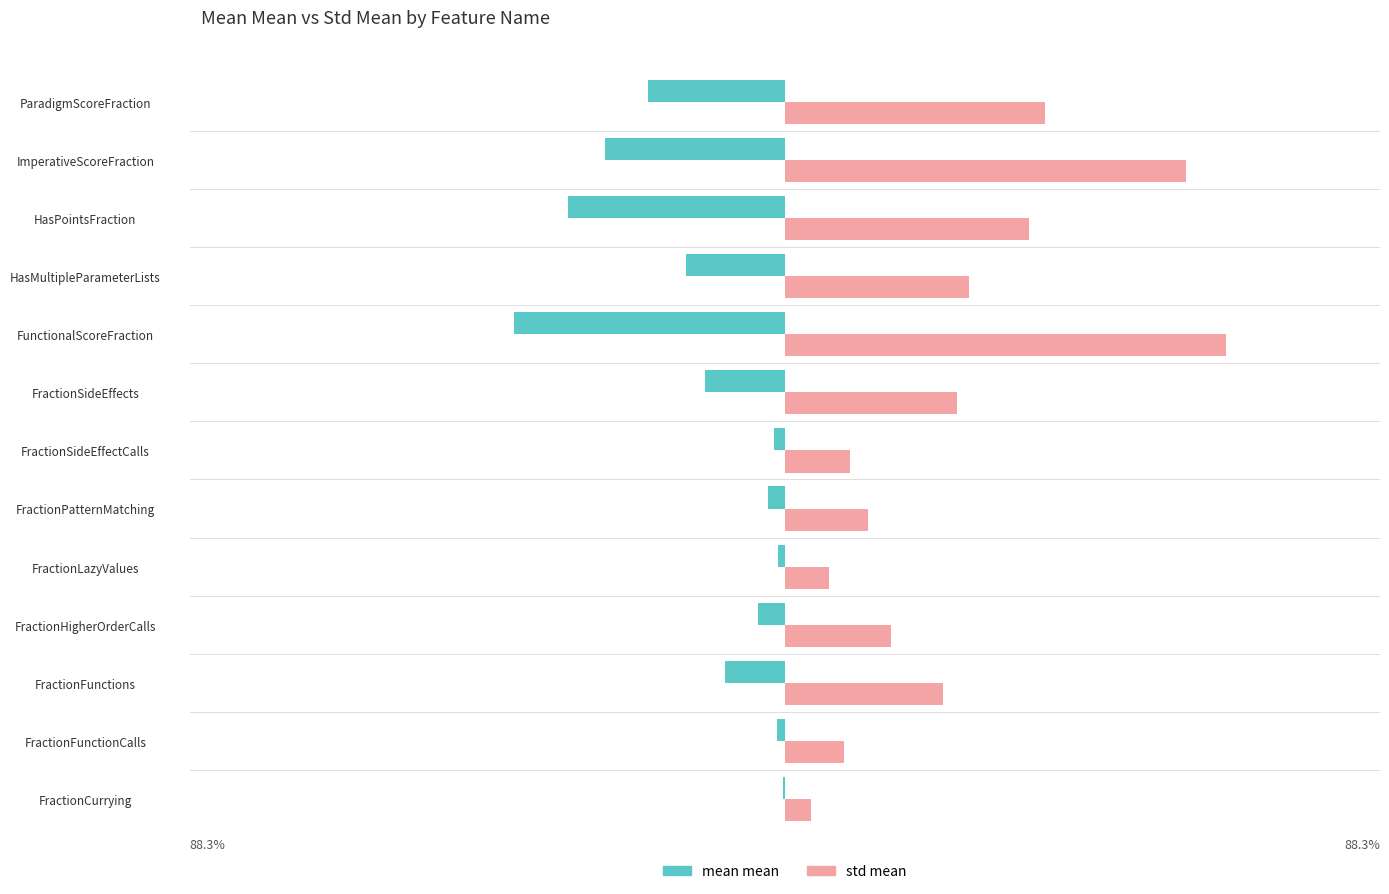

What are all the series names shown in the legend?

mean mean, std mean